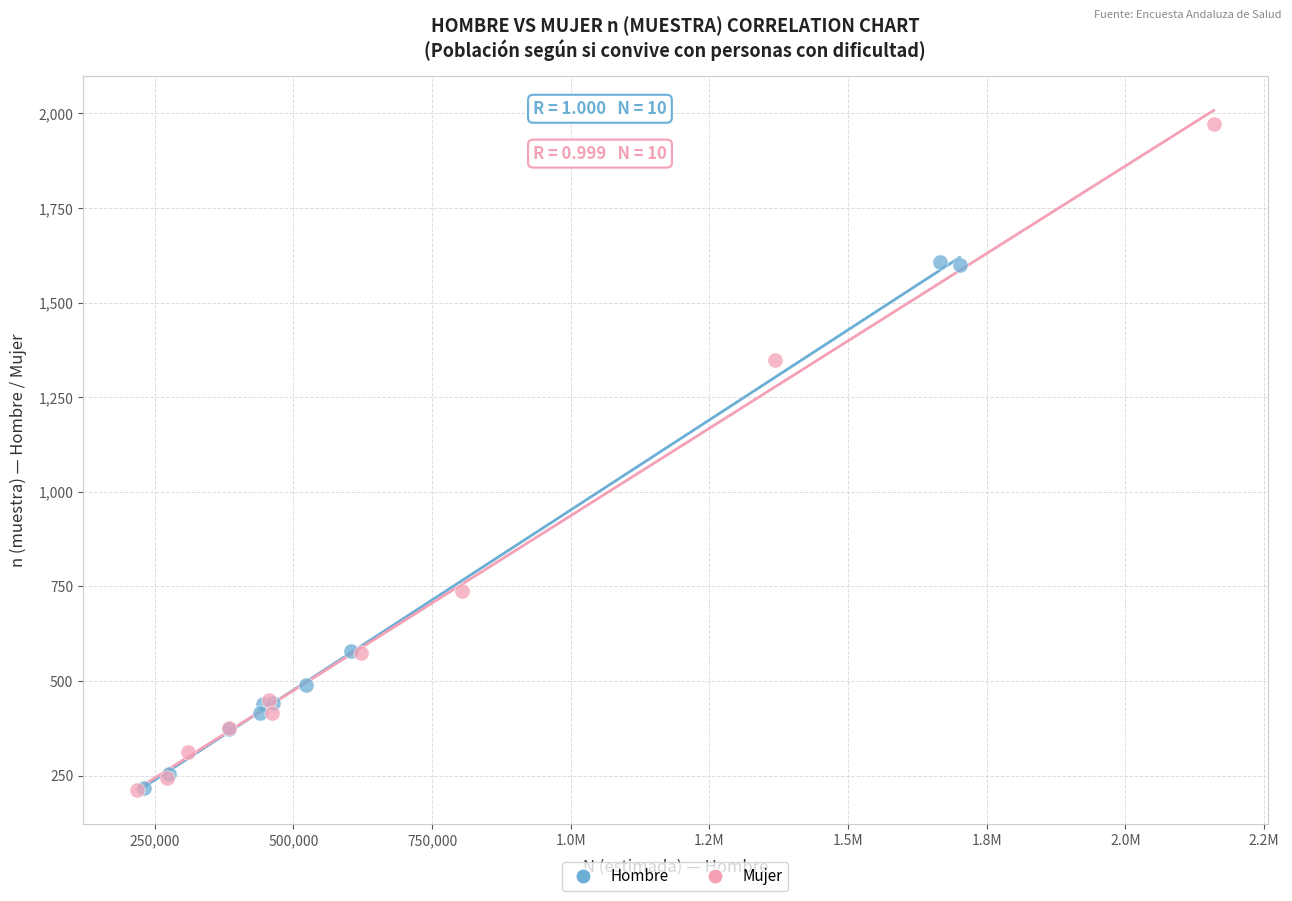

What are all the series names shown in the legend?

Hombre, Mujer